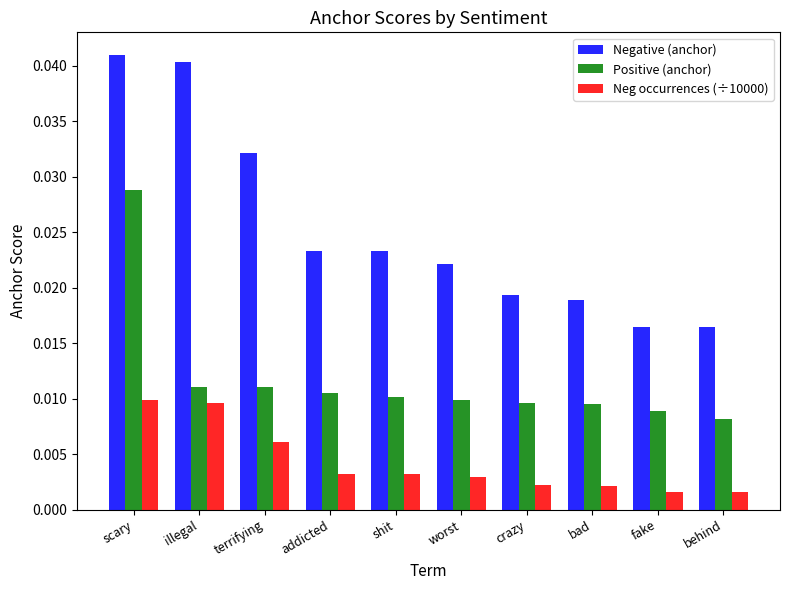

Are the bars grouped side by side (vs. stacked)?

Yes